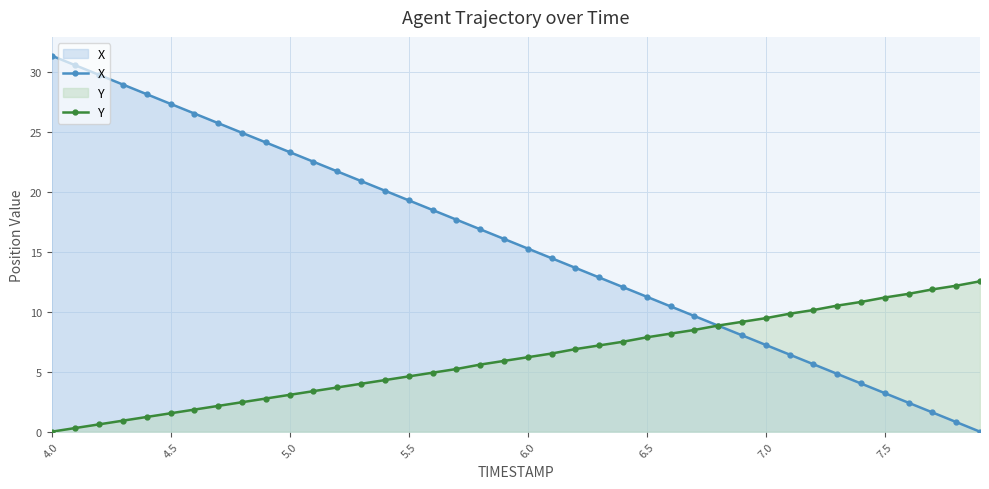

How many times do Y and X cross each other?

1